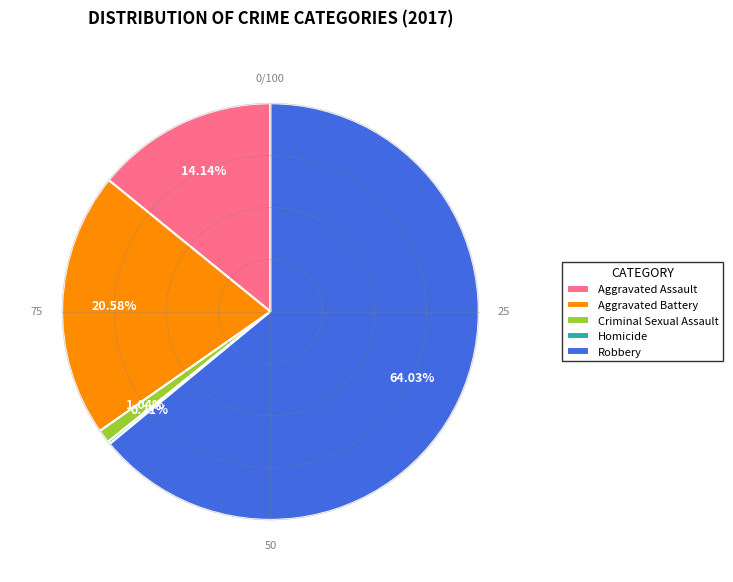

What is the largest slice in the pie chart?

Robbery